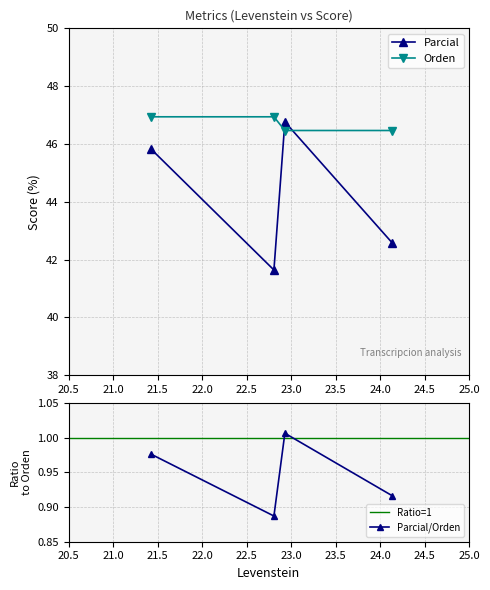

Rank the series by their maximum value, from lowest to highest.

Parcial, Orden